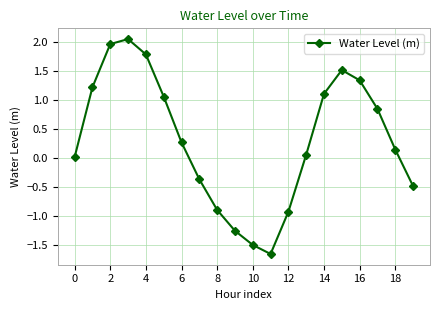

How many categories are shown in the chart?

20